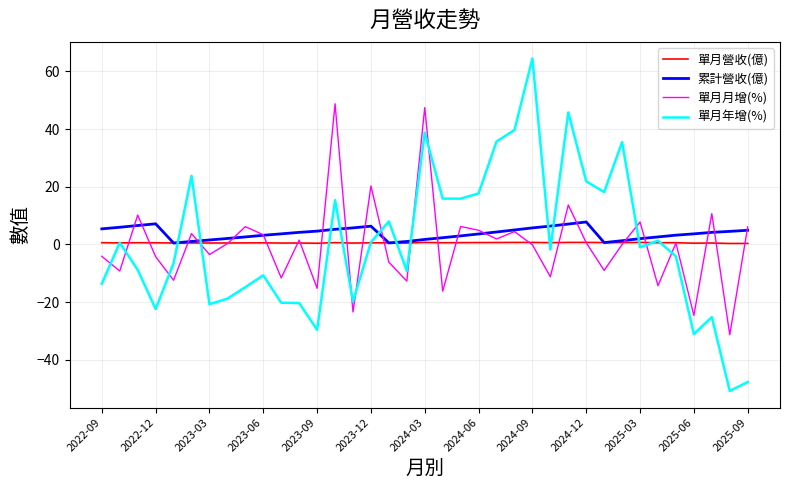

Which series ends up on top after the final intersection of 單月年增(%) and 單月月增(%)?

單月月增(%)